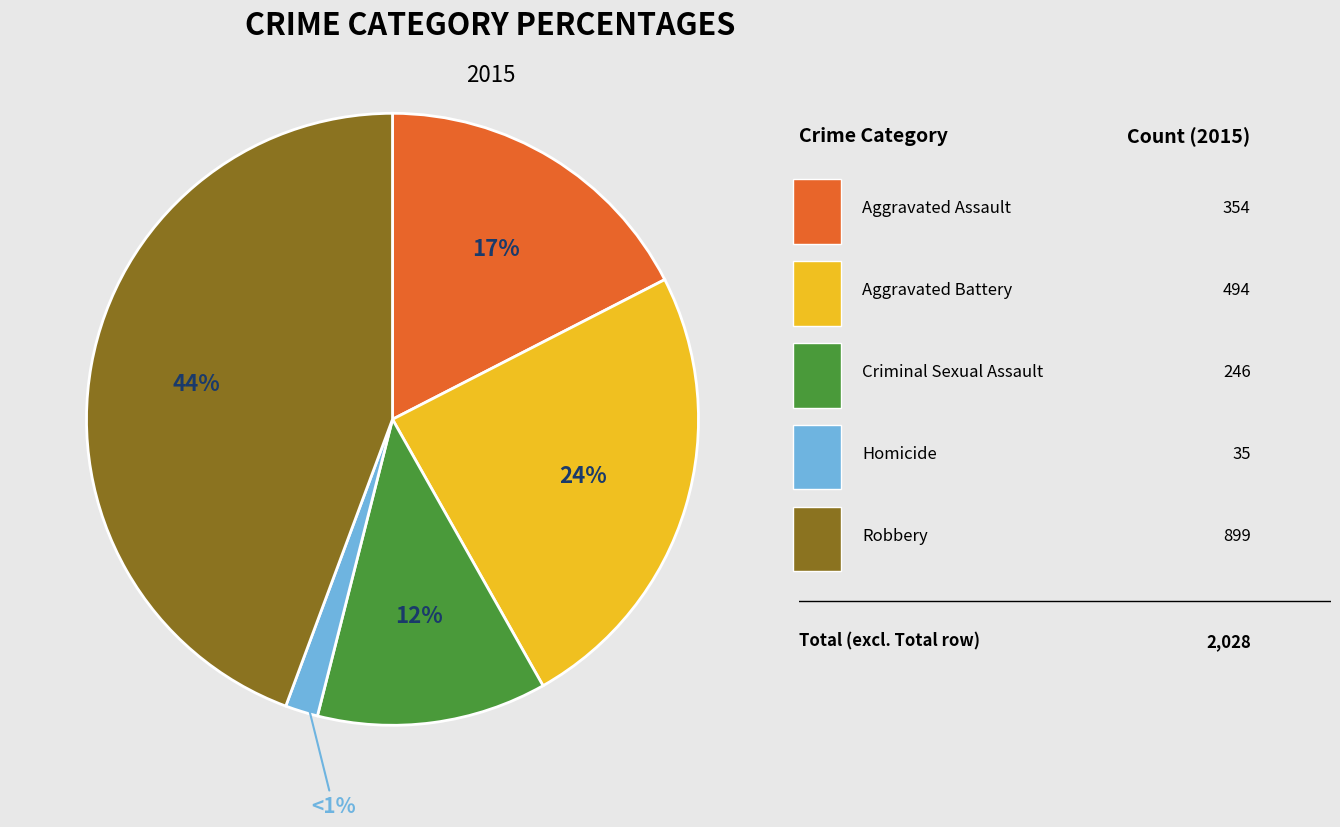

What is the change in value from Aggravated Battery to Robbery?

+405